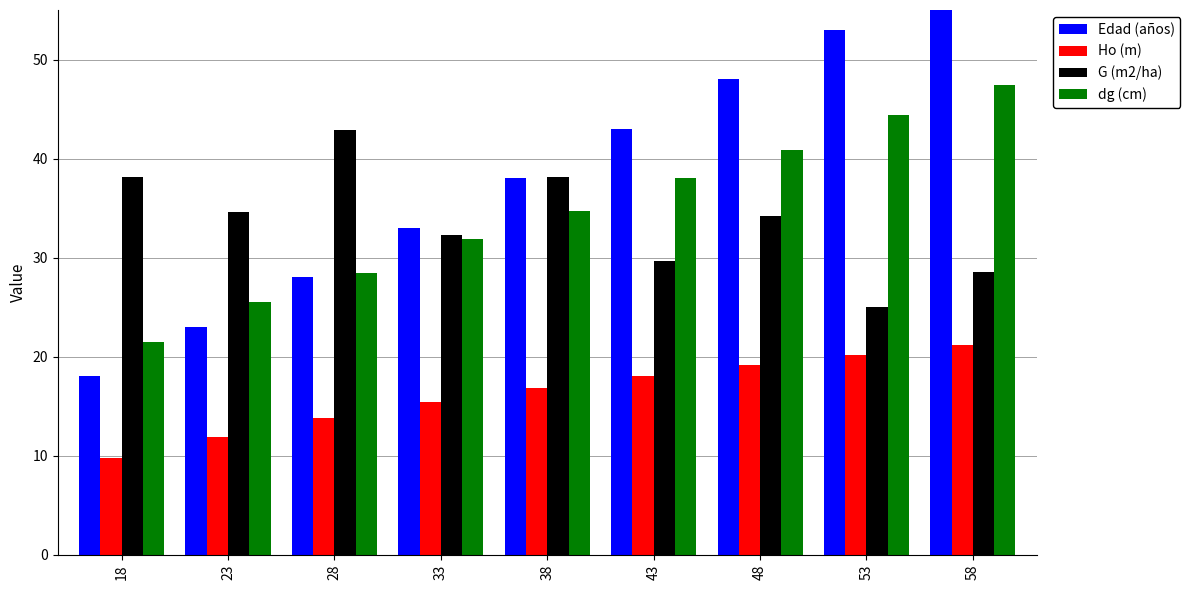

At 43, list the series in order from largest to smallest.

Edad (años), dg (cm), G (m2/ha), Ho (m)